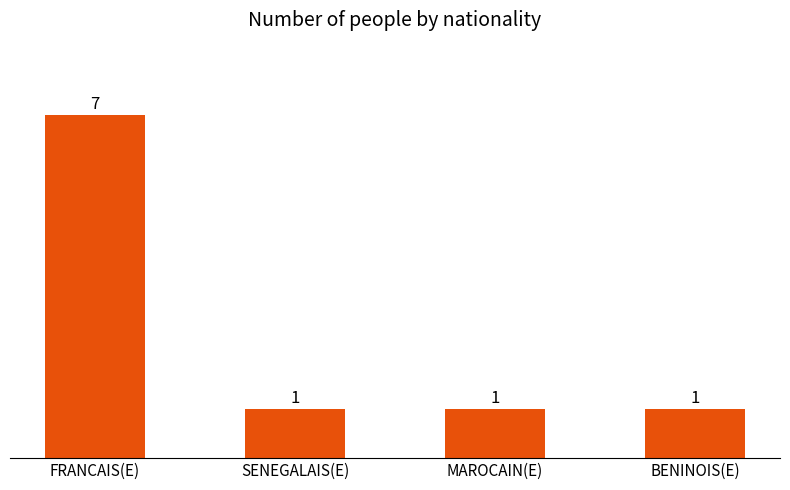

The chart shows a value of 1 at MAROCAIN(E). True or false?

True